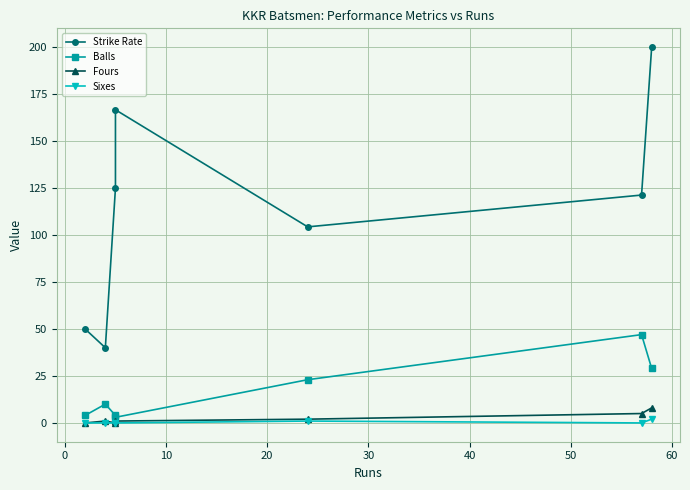

What is the value of the Strike Rate point at the 2nd from the left?

40.0